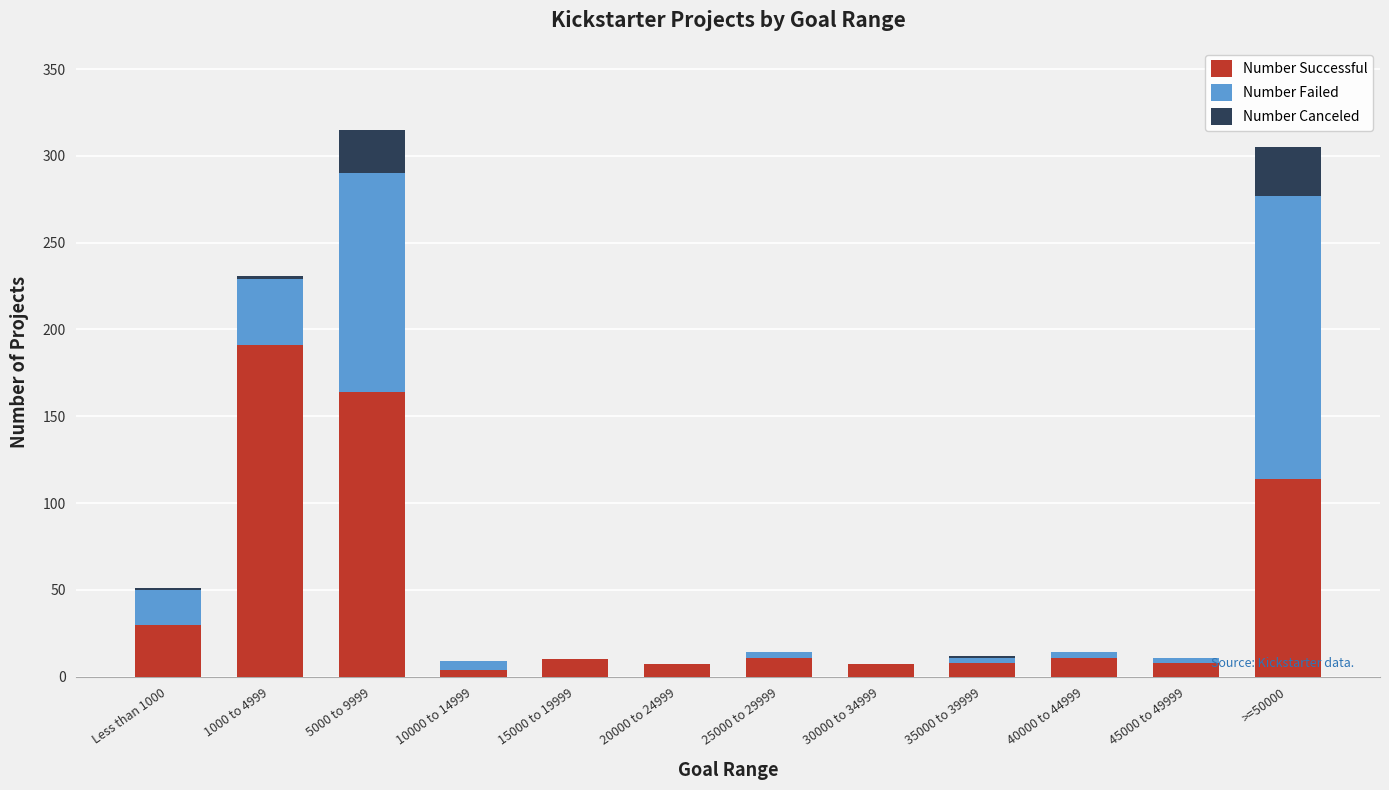

Is it true that Number Successful equals 8 at 35000 to 39999?

True